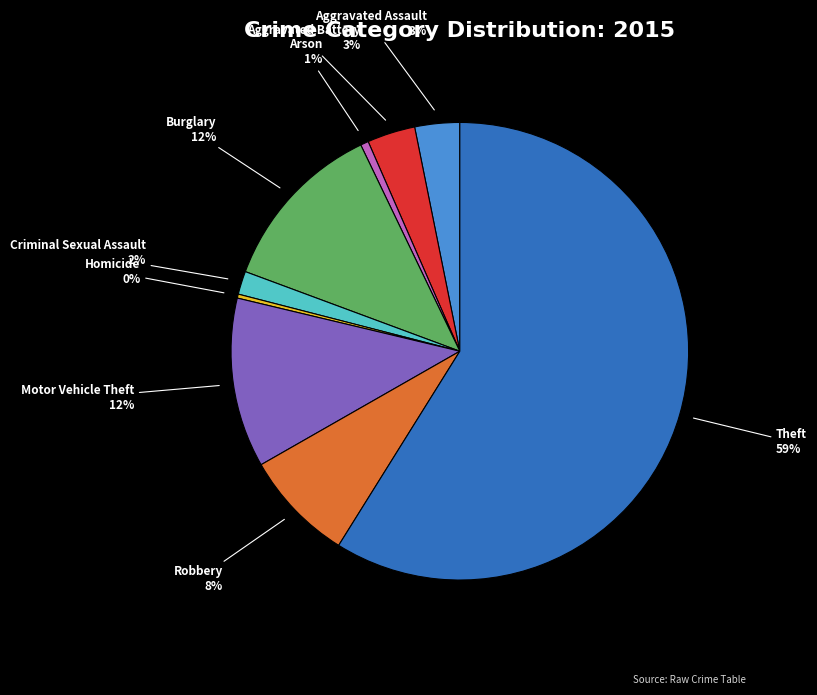

To the nearest percent, what is the difference between the largest and smallest slice percentages?

59%